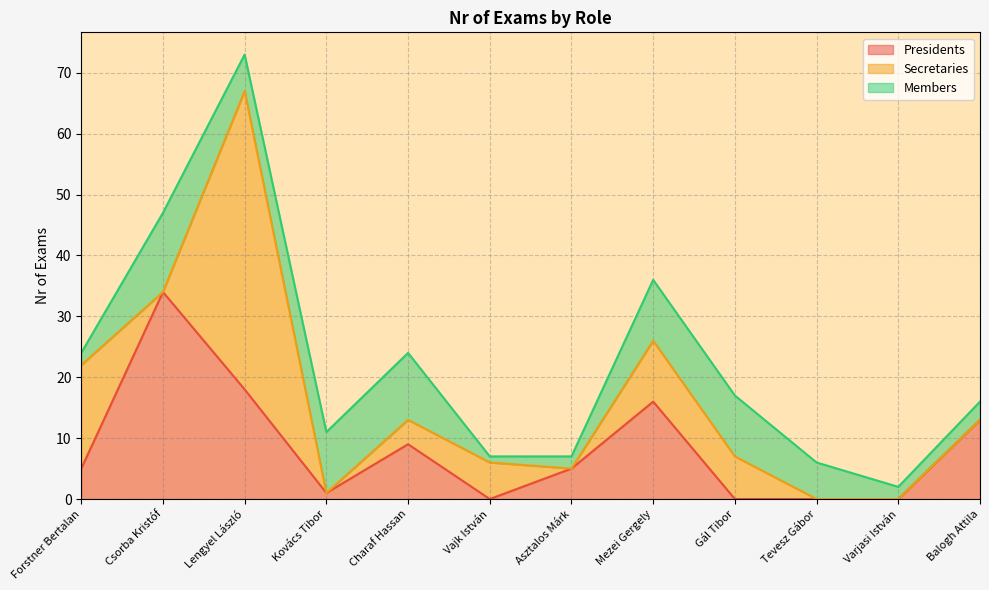

What position from the right is Tevesz Gábor?

3